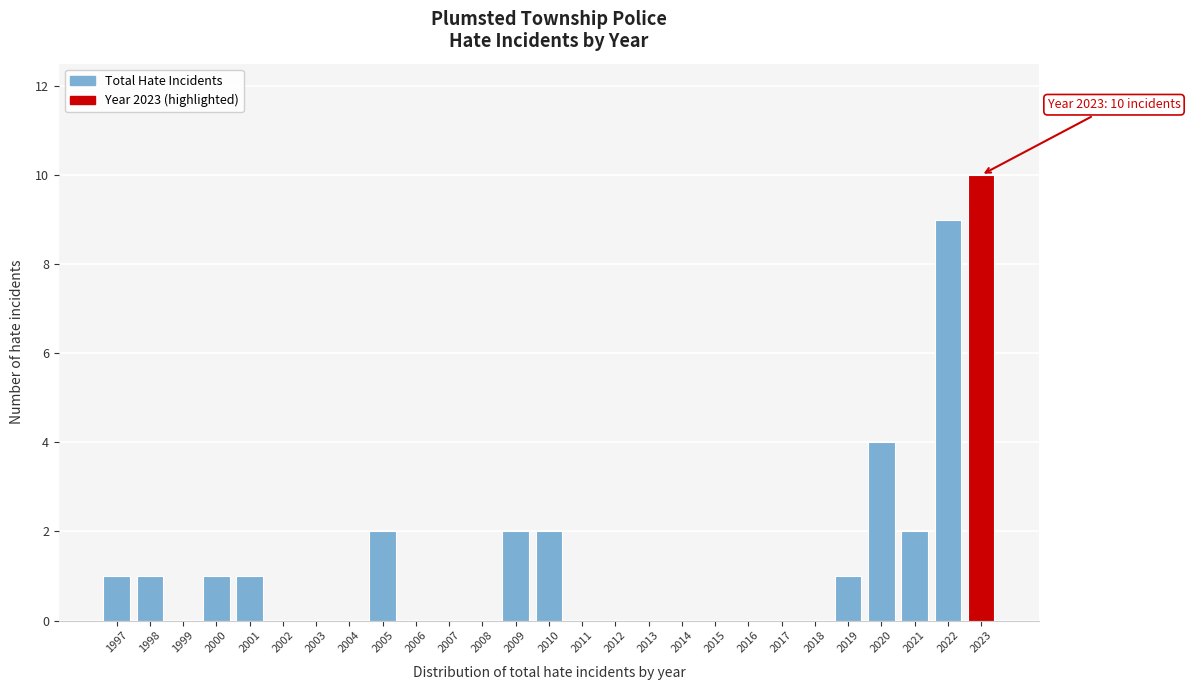

Reading left to right, list all the values displayed in this chart.

1997=1	1998=1	1999=0	2000=1	2001=1	2002=0	2003=0	2004=0	2005=2	2006=0	2007=0	2008=0	2009=2	2010=2	2011=0	2012=0	2013=0	2014=0	2015=0	2016=0	2017=0	2018=0	2019=1	2020=4	2021=2	2022=9	2023=10